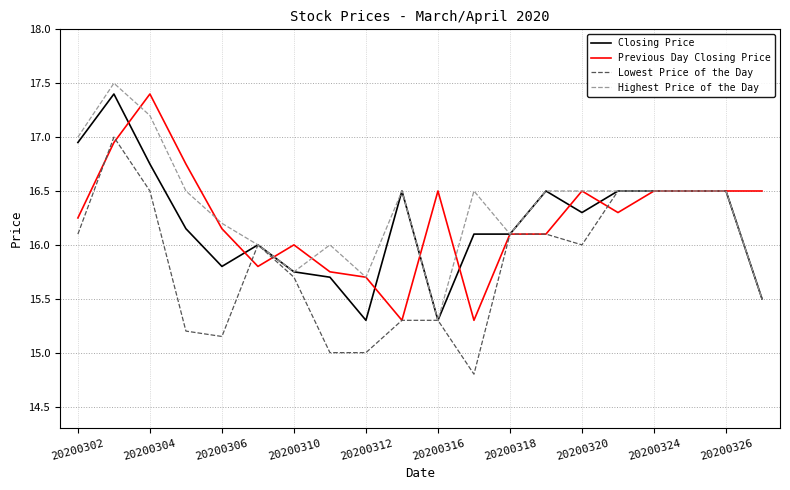

What is the minimum value for Previous Day Closing Price?

15.3